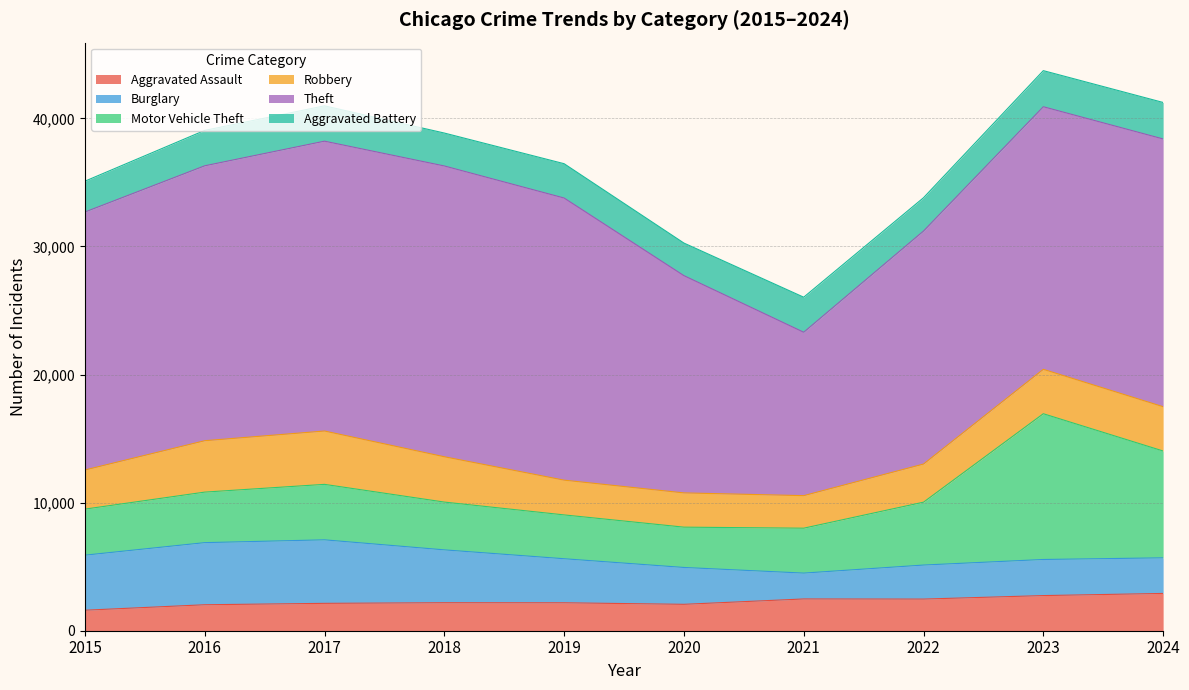

What is the difference between the Robbery values at 2022 and 2019?

263